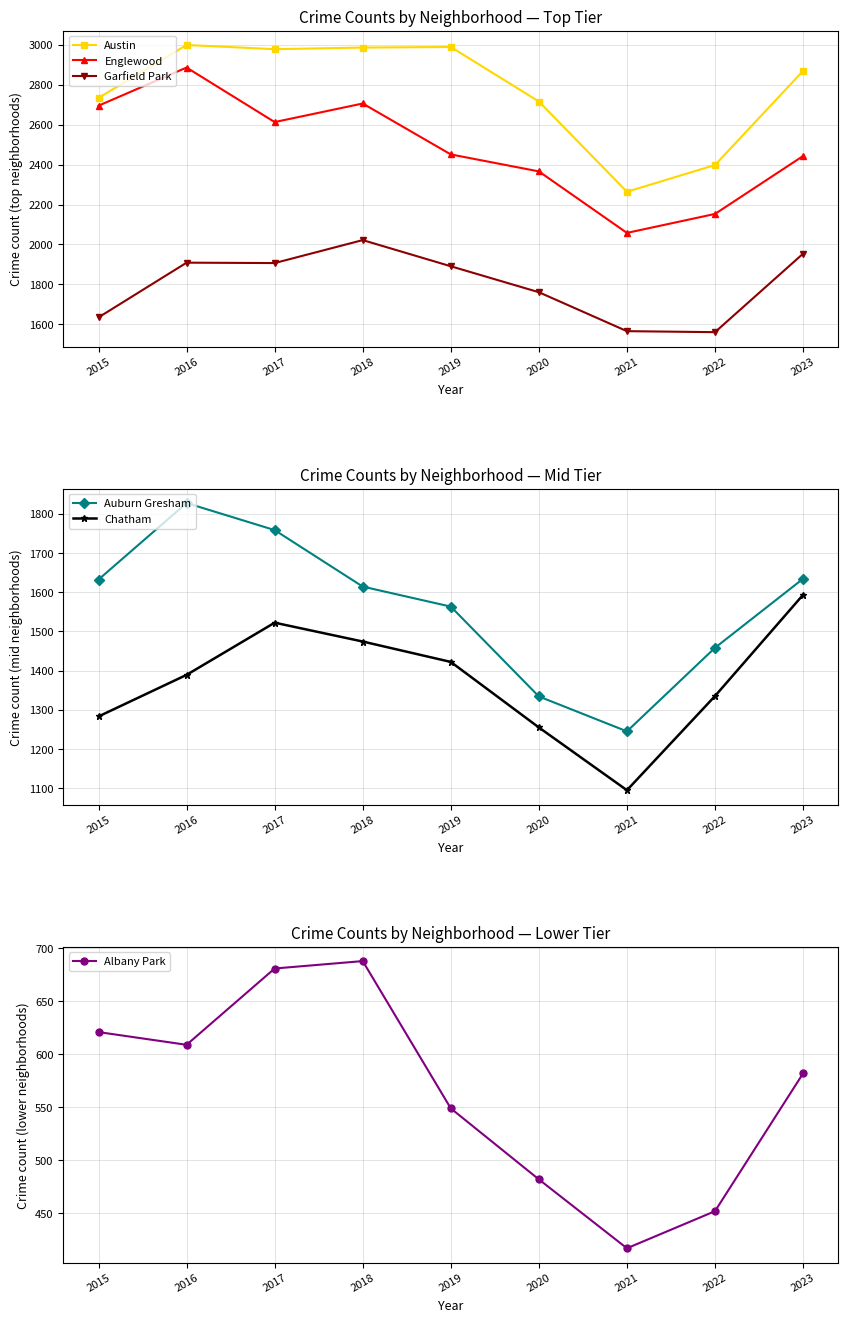

How many series are shown in this chart?

6